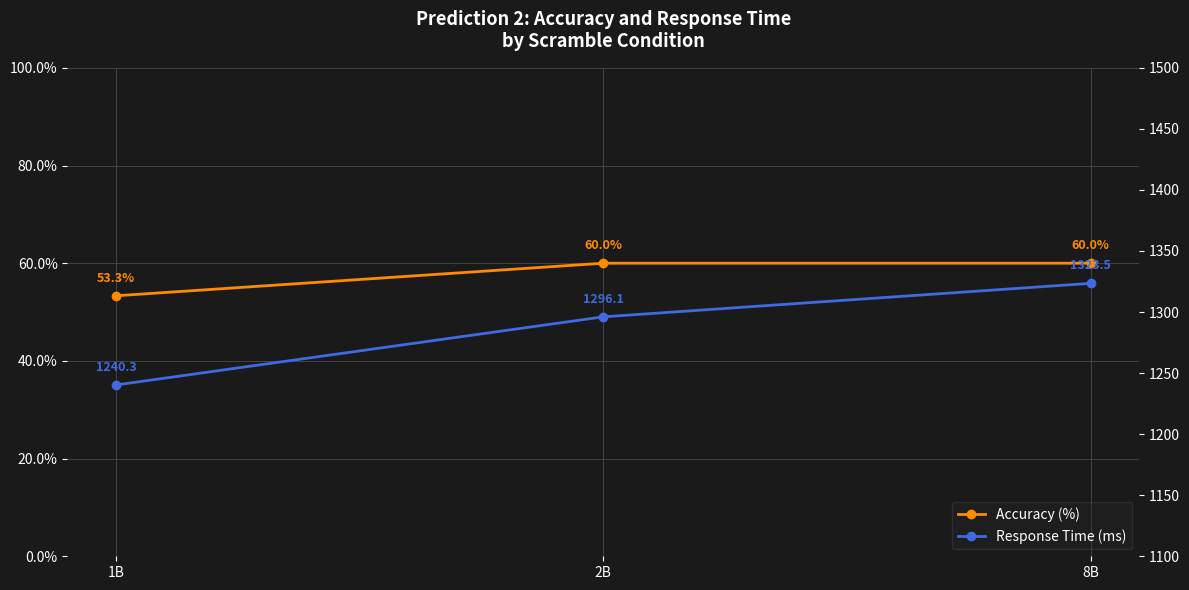

True or false: Accuracy (%) has a value of 25.8 at 2B.

False